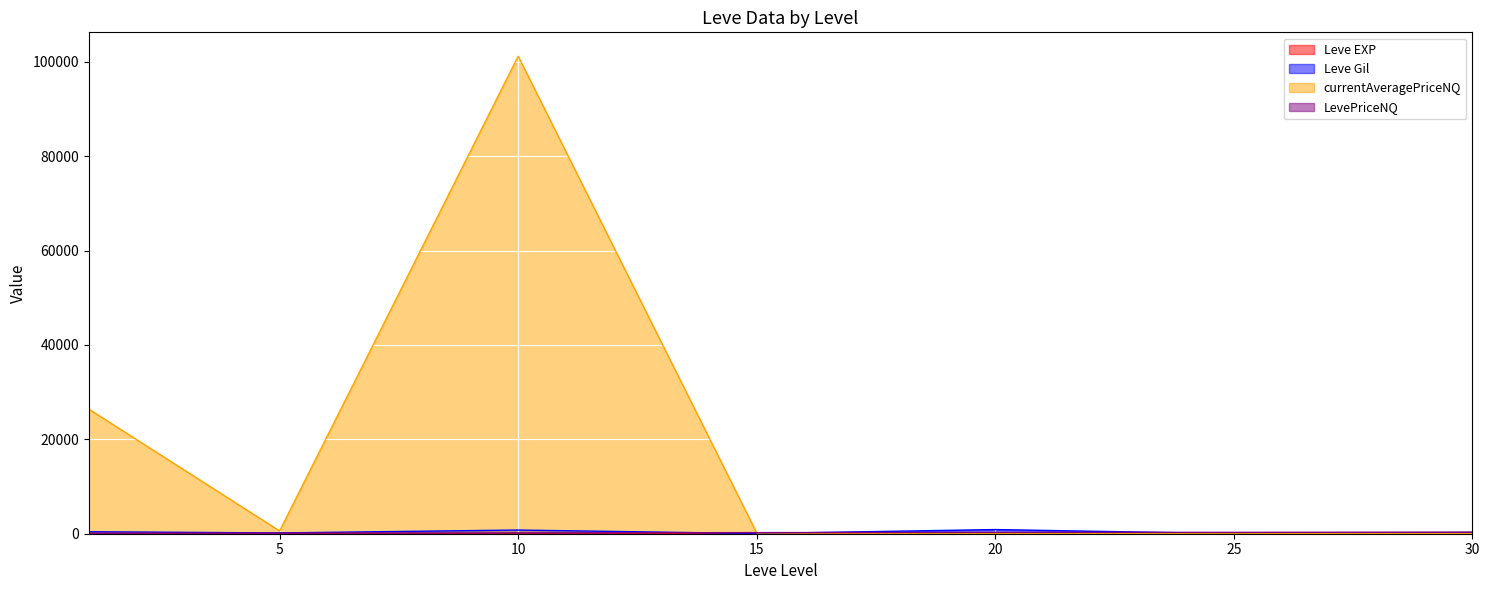

How many categories are shown in the chart?

7